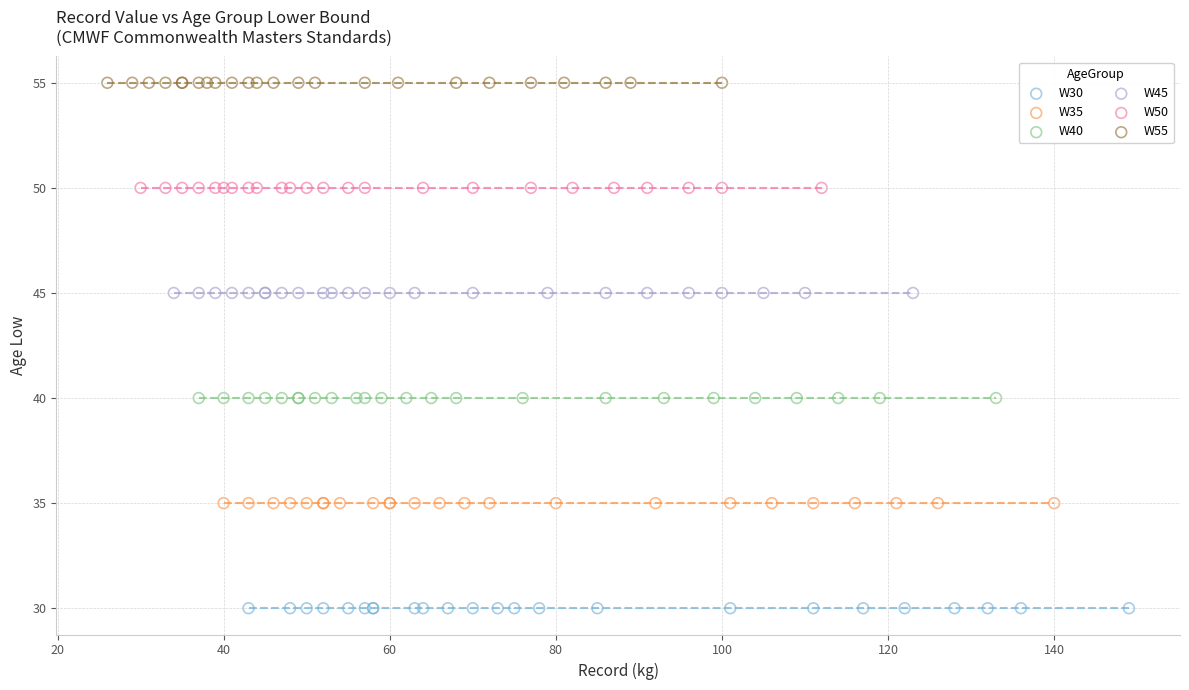

Which series reaches the minimum Y coordinate?

W30